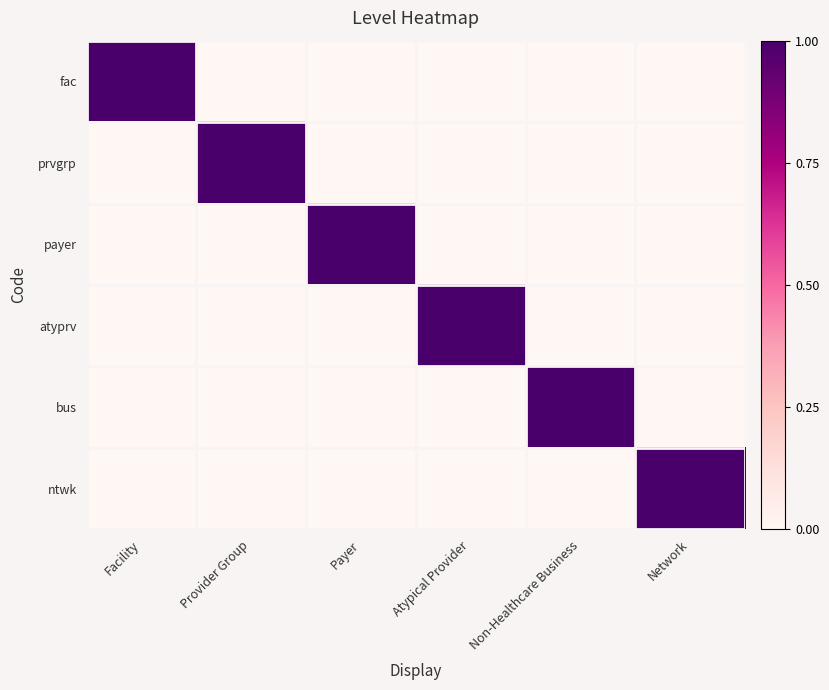

Which series changed the most between Non-Healthcare Business and Network?

bus